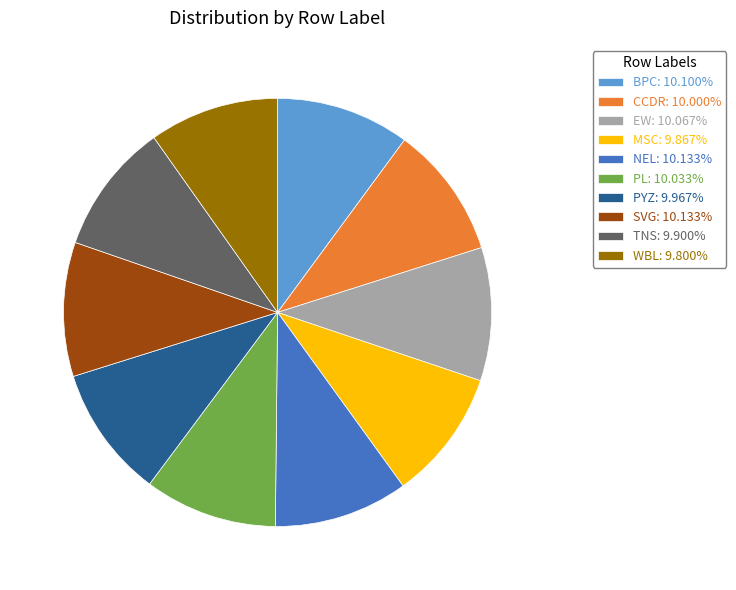

How many slices are in this pie chart?

10